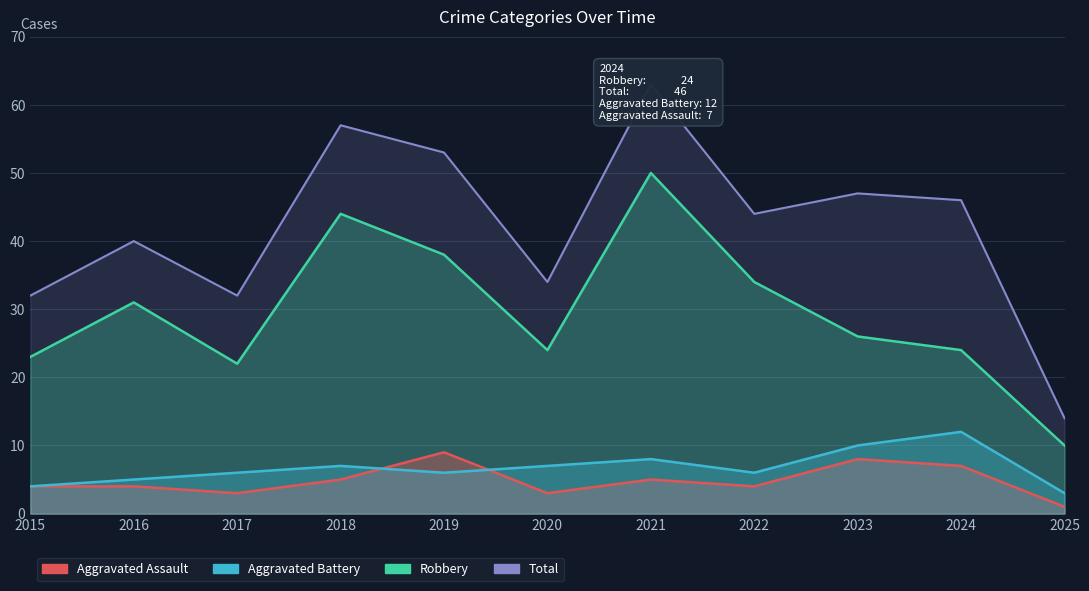

Which has a higher value, 2024 or 2017?

2024